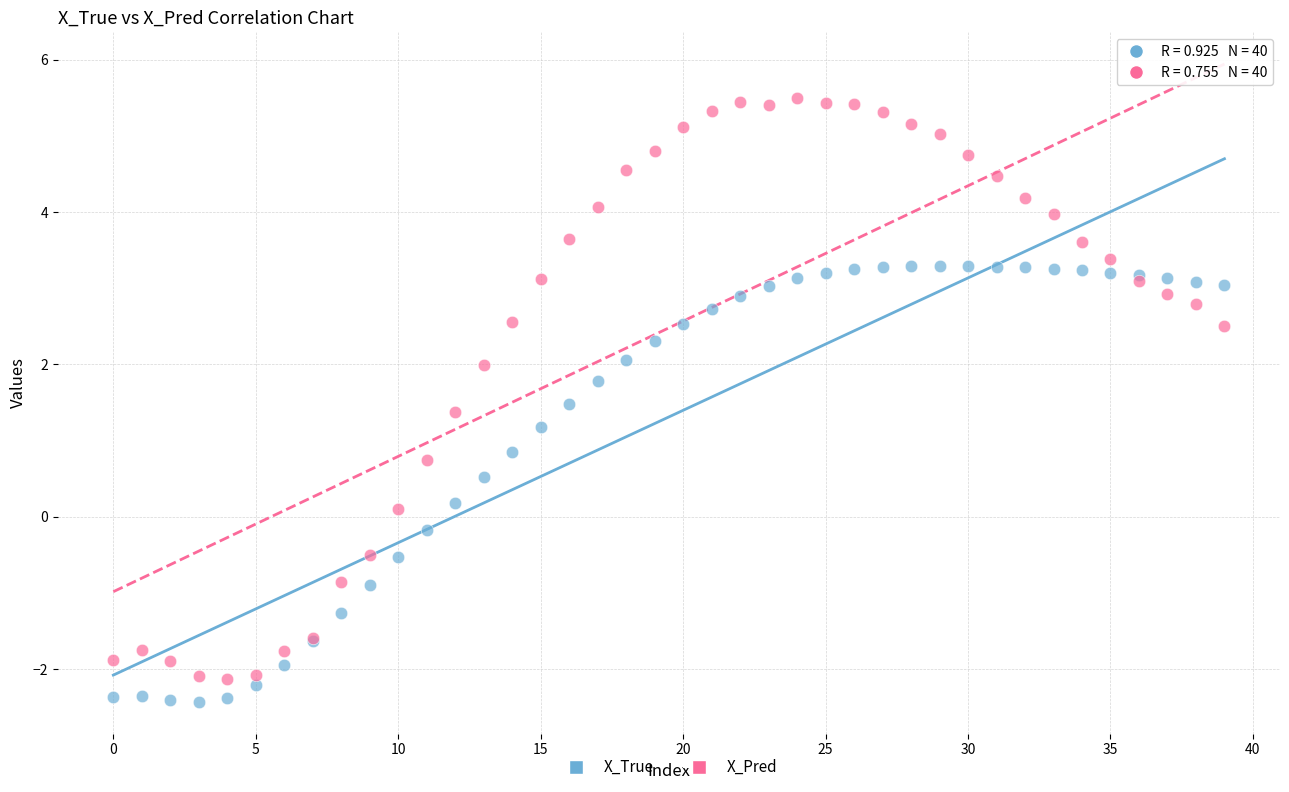

Which series contains the highest Y value?

X_Pred